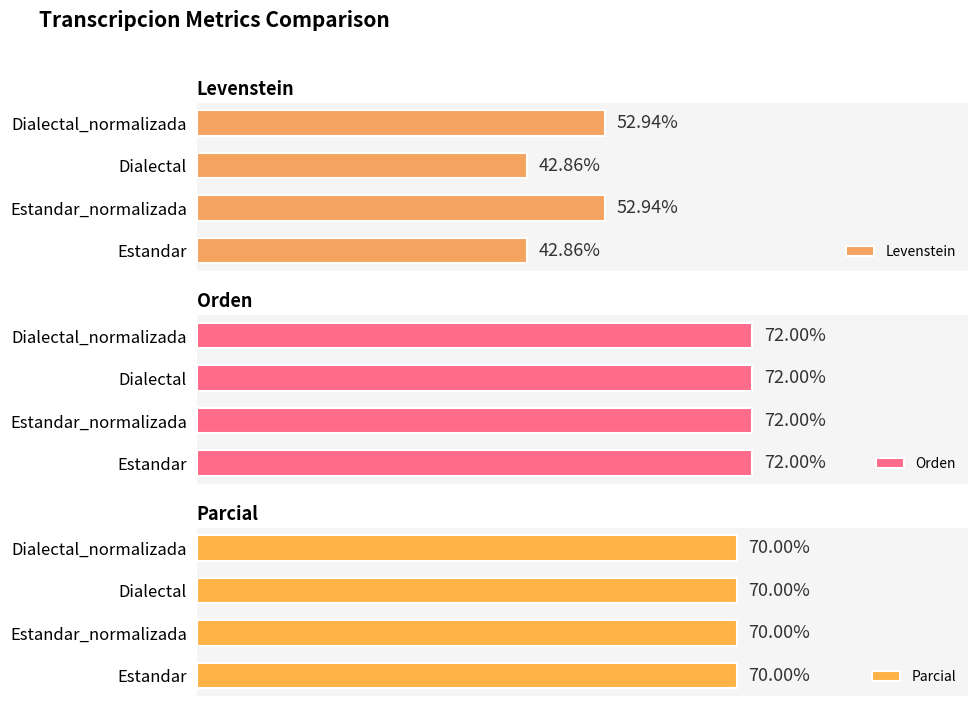

What are all the series names shown in the legend?

Levenstein, Orden, Parcial